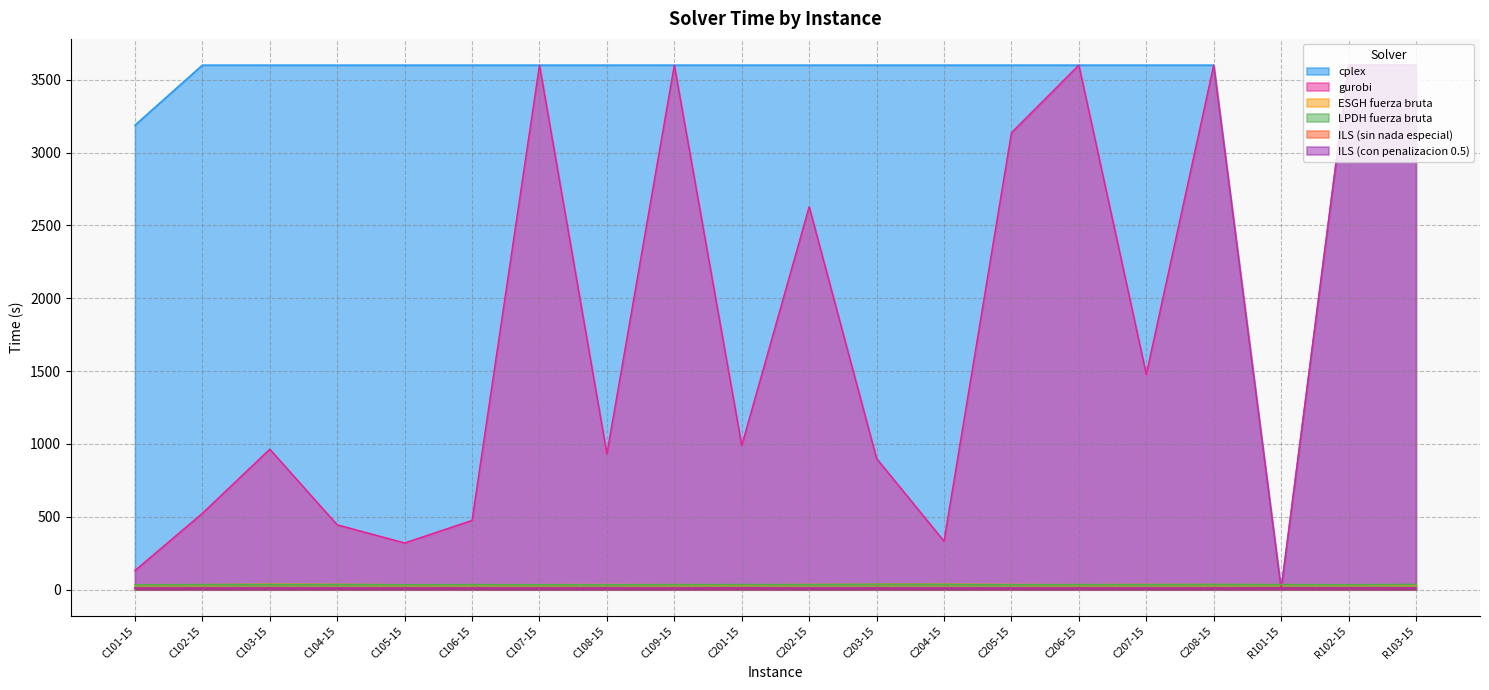

At which label does LPDH fuerza bruta reach its minimum?

C108-15